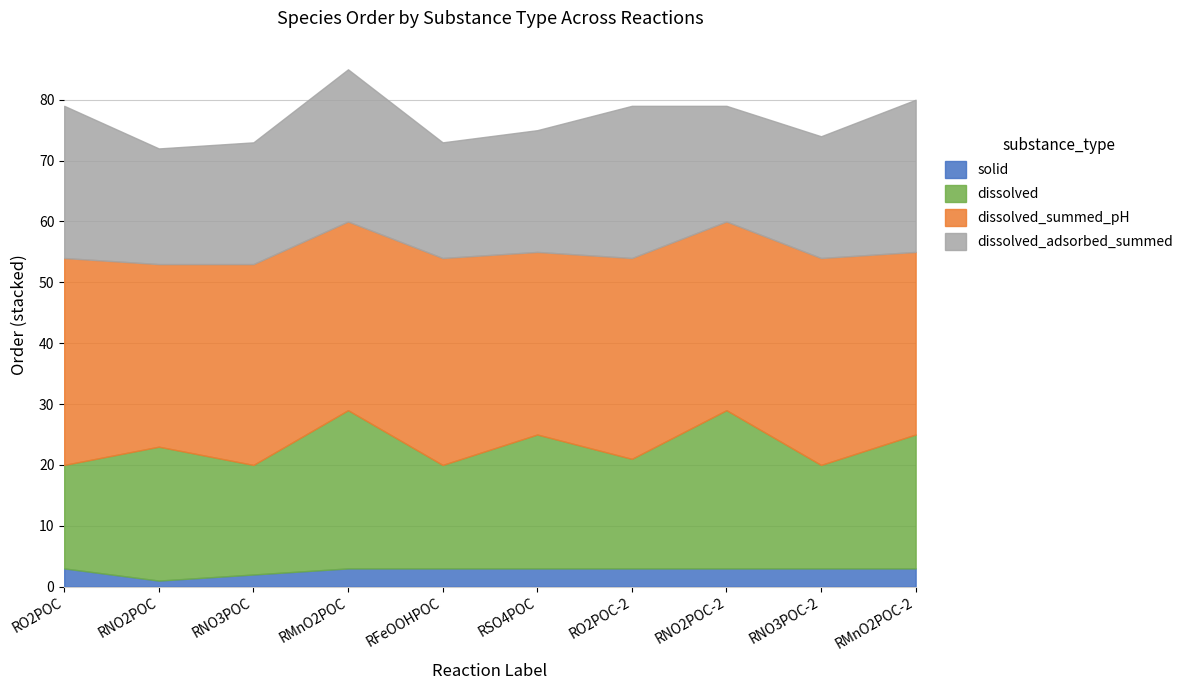

At RNO3POC, list the series in order from smallest to largest.

solid, dissolved, dissolved_adsorbed_summed, dissolved_summed_pH